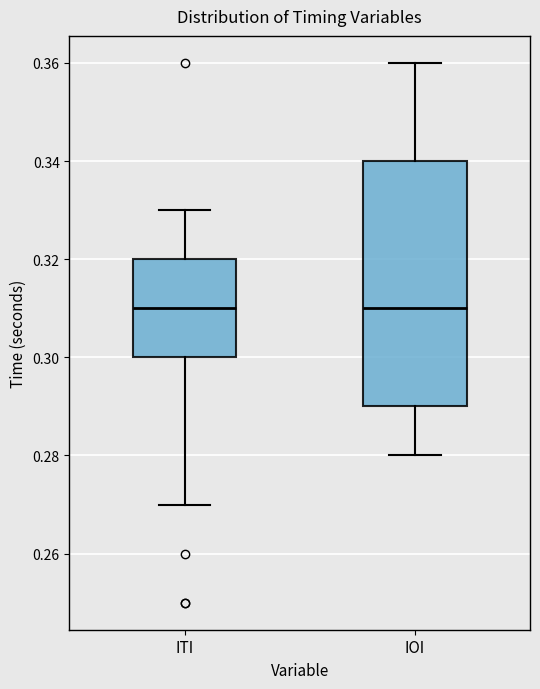

Reading left to right, transcribe this box plot: for each box, give where its median line is, the range the box spans, and where its two whiskers end, as read against the y-axis. The values are not printed on the chart, so give them approximately, as read against the axis.

ITI: median 0.31, box 0.30 to 0.32, whiskers 0.27 to 0.33
IOI: median 0.31, box 0.29 to 0.34, whiskers 0.28 to 0.36